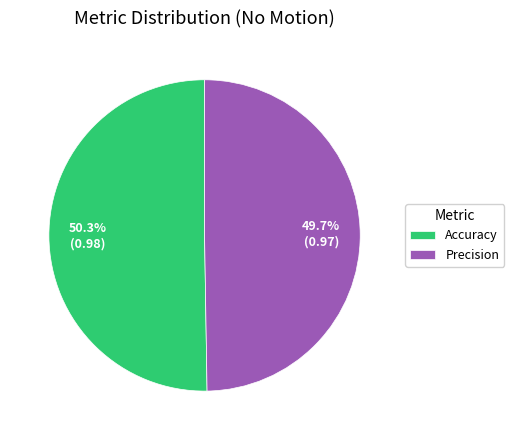

Does Precision represent more than half of the total?

No